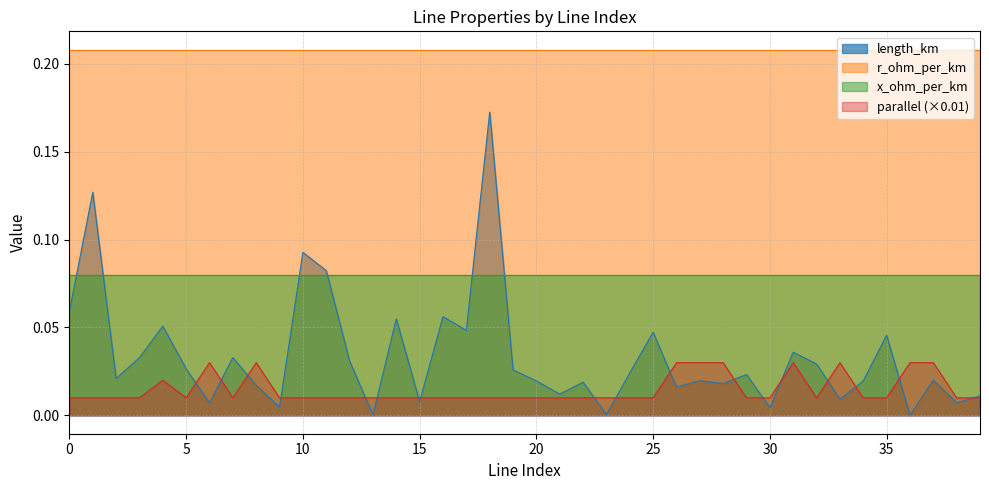

Does the chart display data point markers on the line(s)?

No